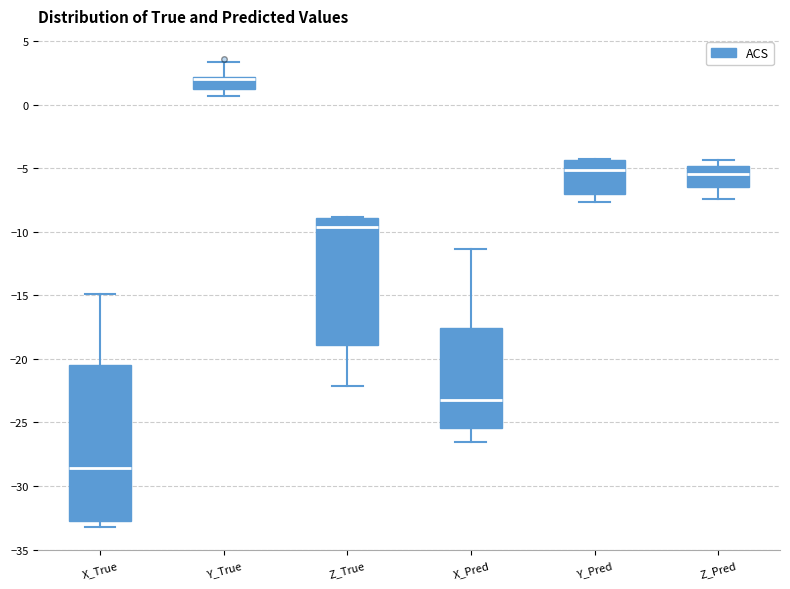

Comparing the boxes themselves (not the whiskers), which one is the tallest?

X_True